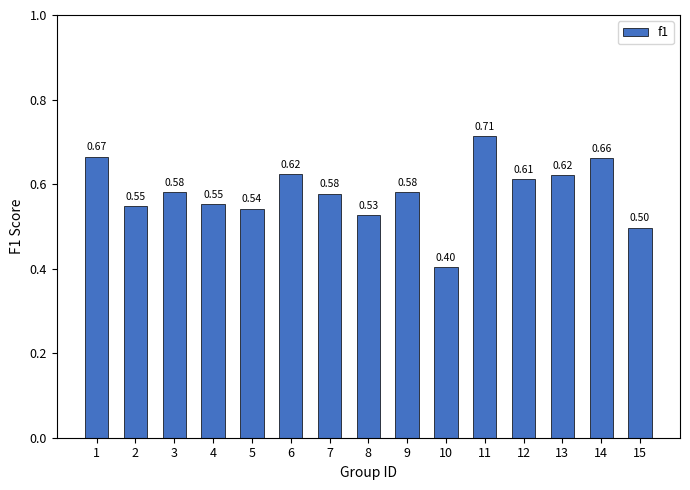

Where is the data nearest to the value 0?

10